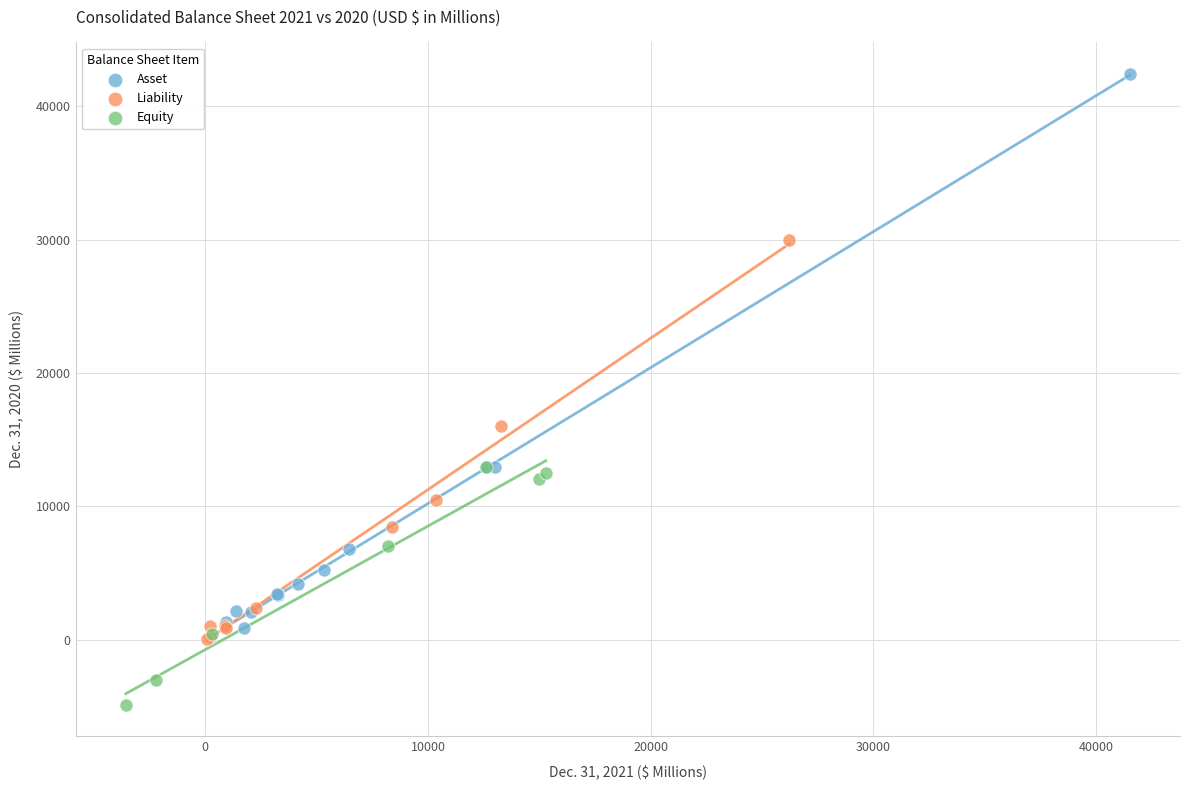

Which series reaches the maximum Y coordinate?

Asset